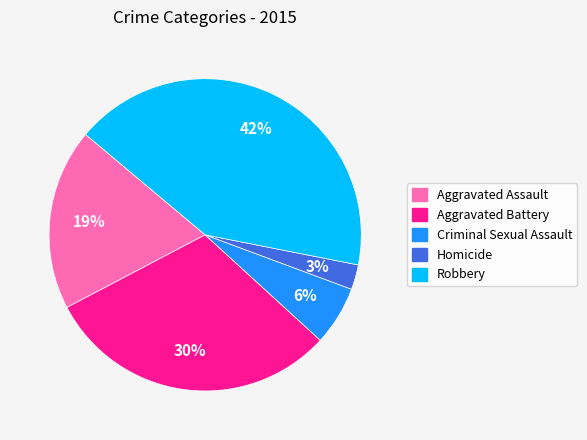

What is the ratio of the value at Criminal Sexual Assault to the value at Aggravated Assault?

0.3